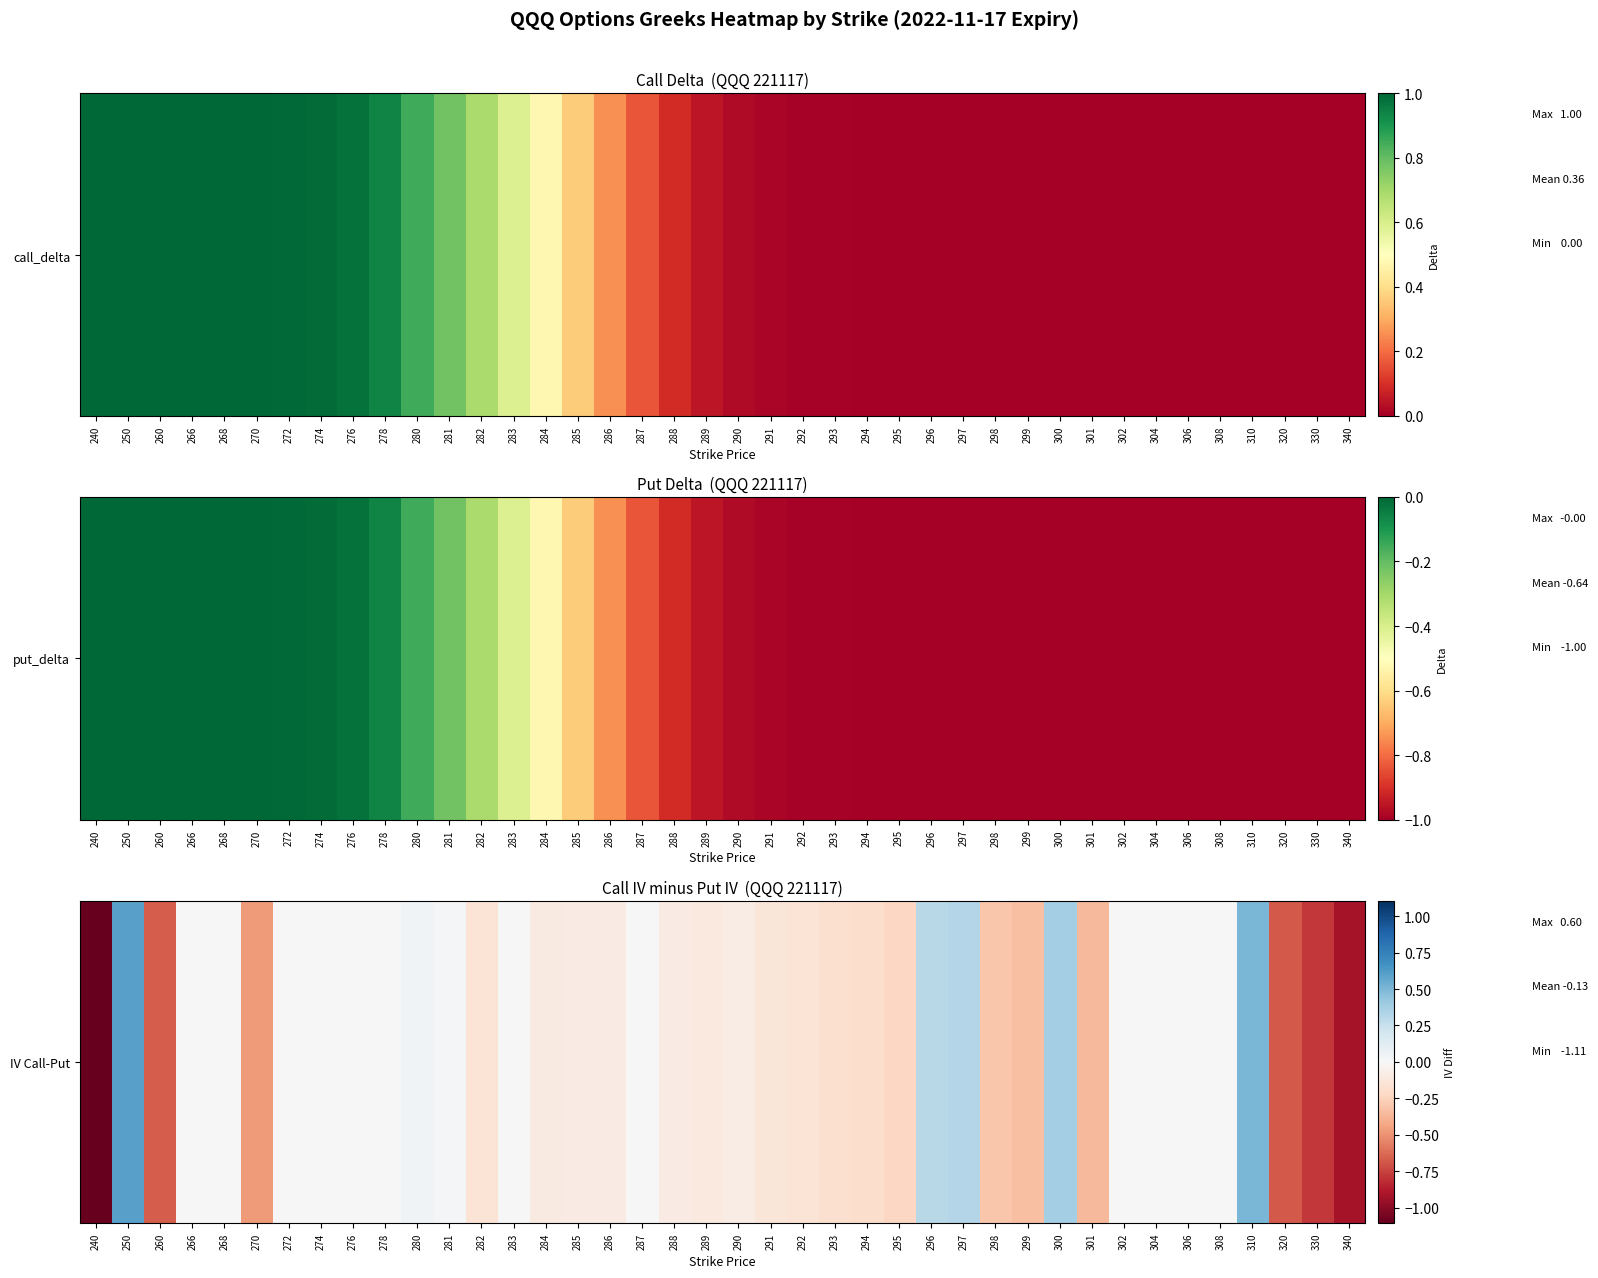

Which has a higher value, 301 or 272?

272